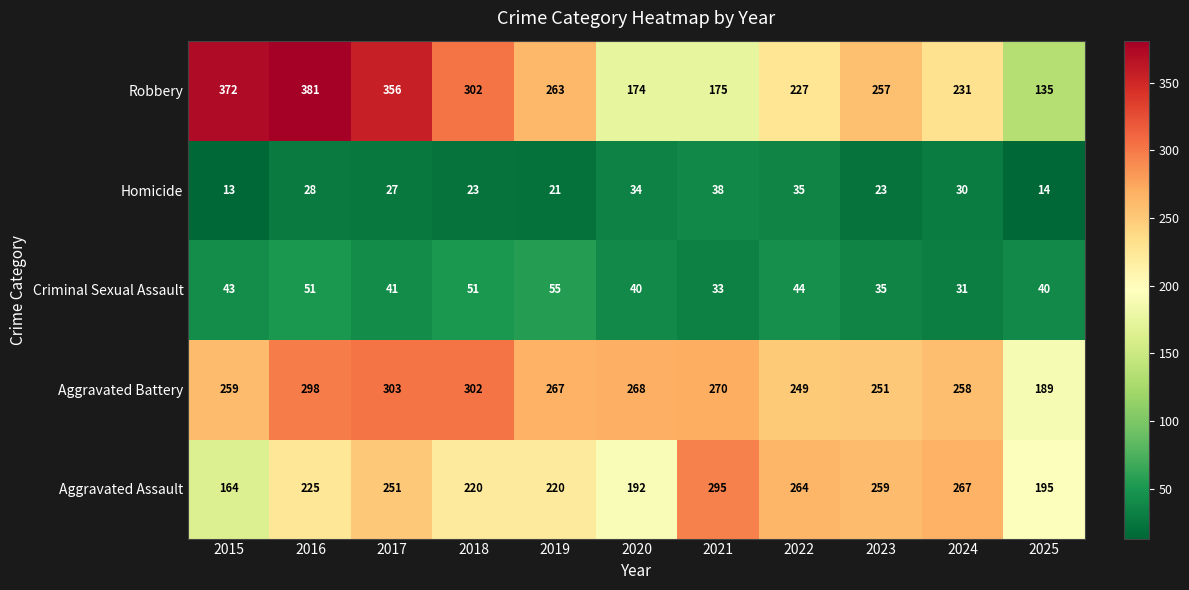

At which category is the sum across all series the highest?

2016